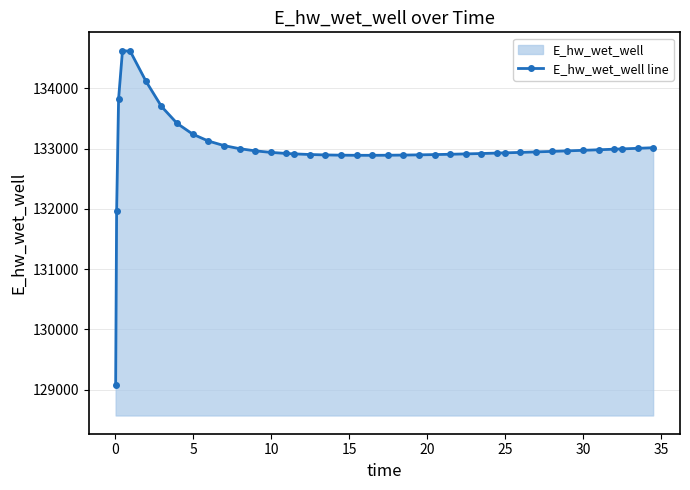

What is the average value?

132997.7